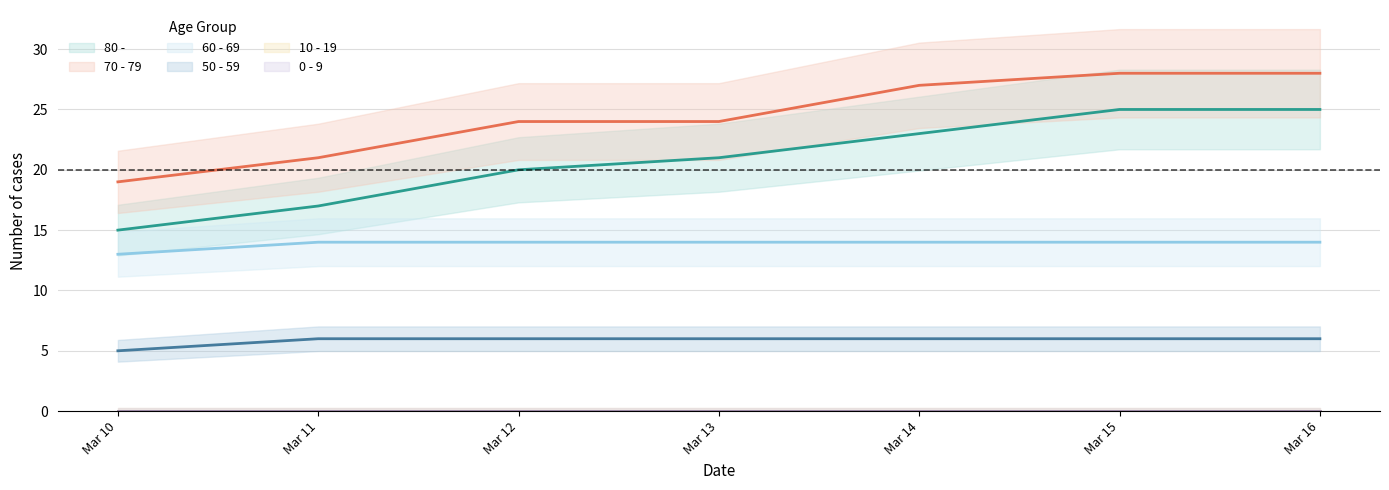

What is the value of the 50 - 59 point at the 4th from the left?

6